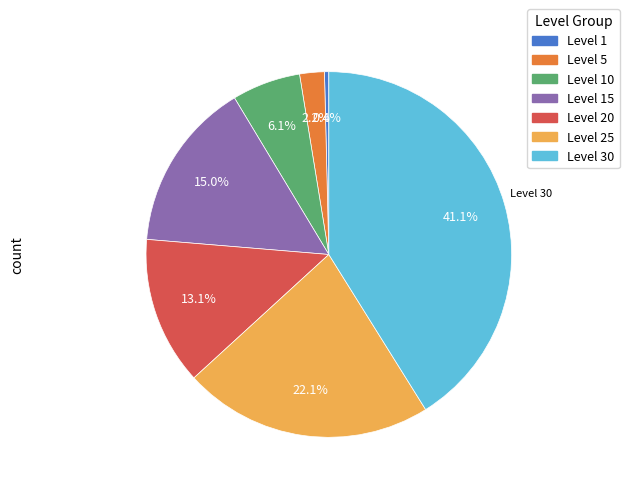

Does any single category account for the majority?

No